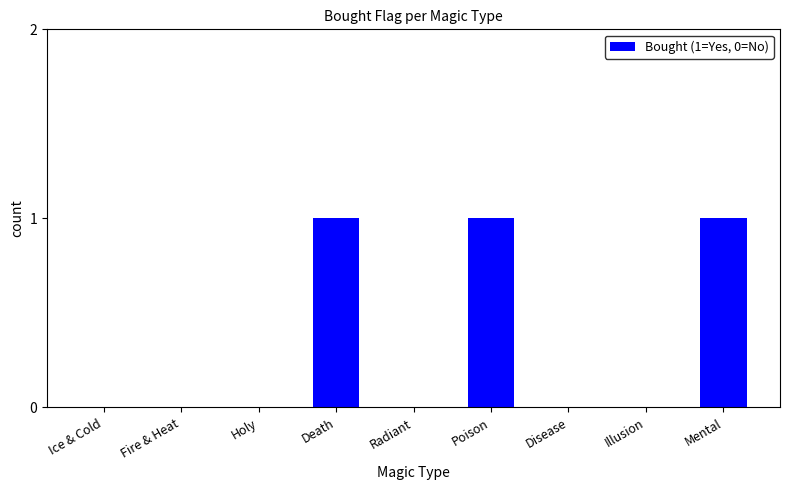

What is the maximum value shown in the chart?

1